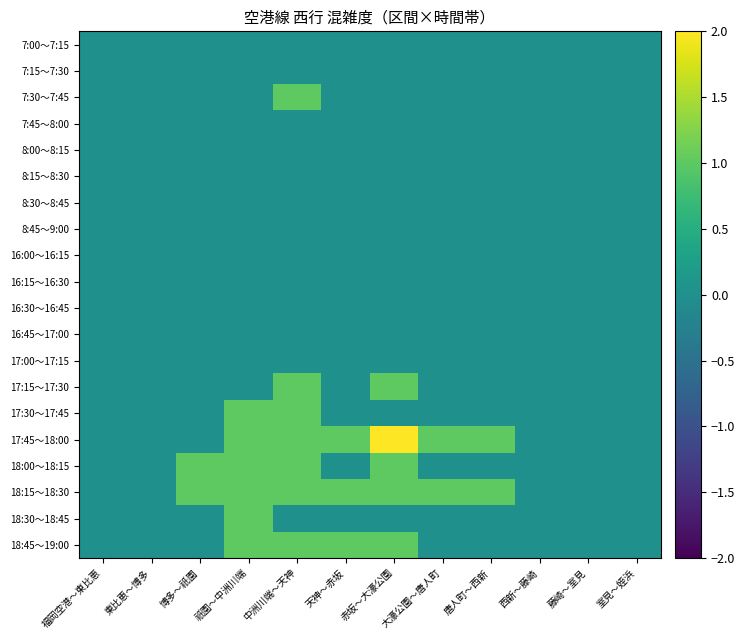

Which has a higher value, 室見～姪浜 or 大濠公園～唐人町?

室見～姪浜